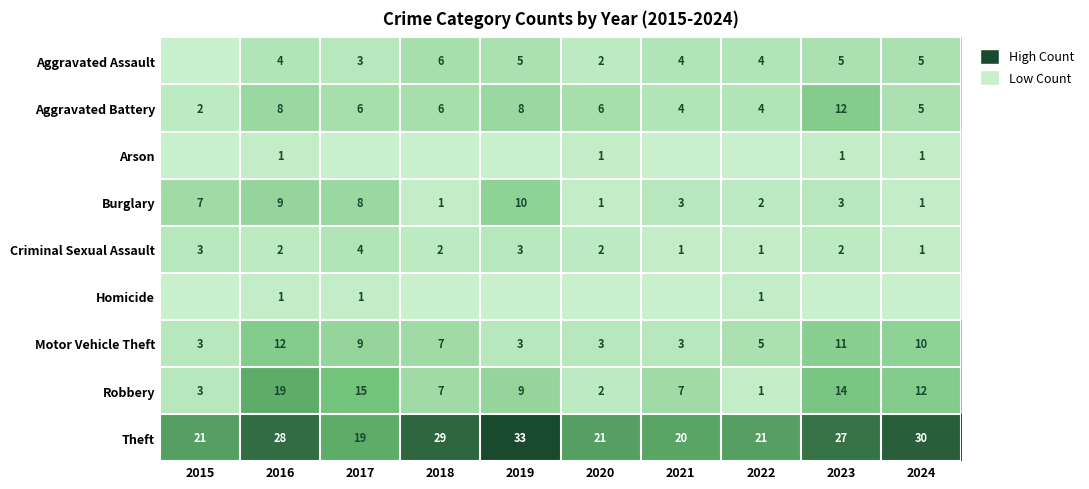

At which label does Criminal Sexual Assault reach its peak?

2017